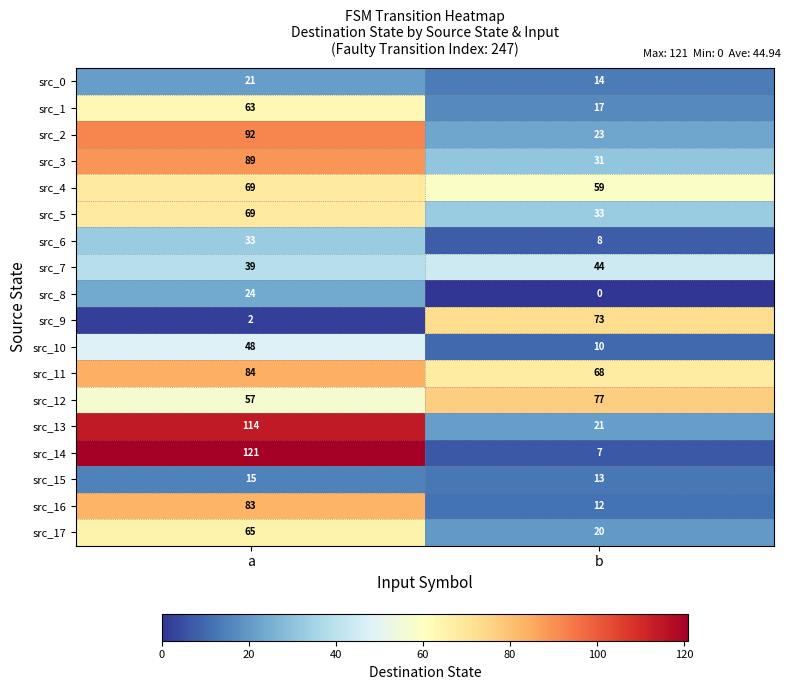

At which category is the sum across all series the highest?

a